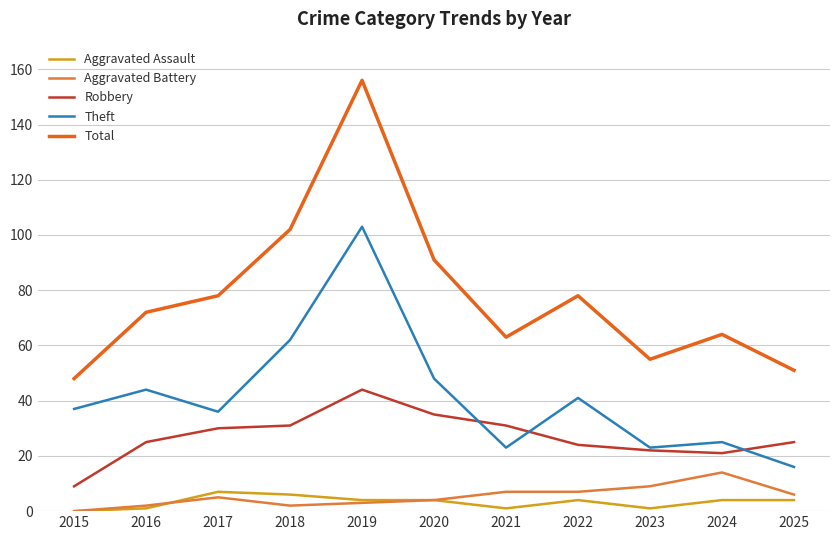

Read the Aggravated Battery value at 2017.

5